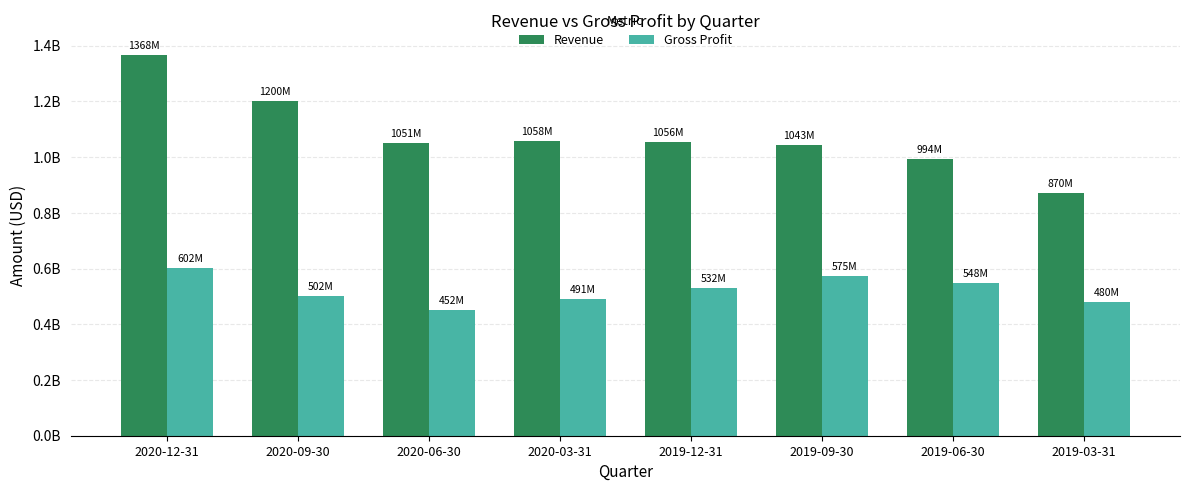

What is the approximate value of Revenue at 2019-09-30?

1043024000